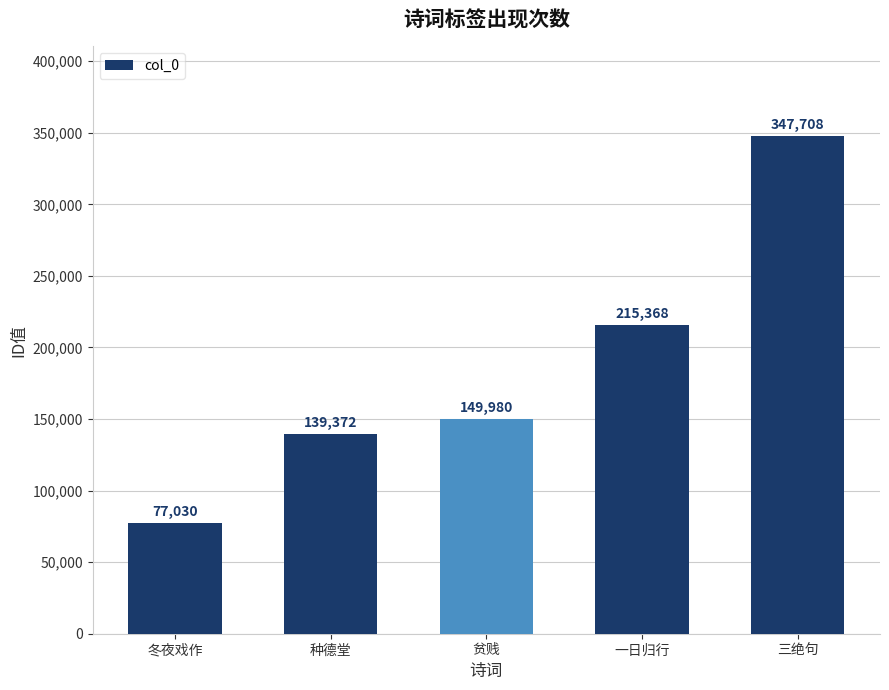

What is the difference between the second highest and minimum values?

138338